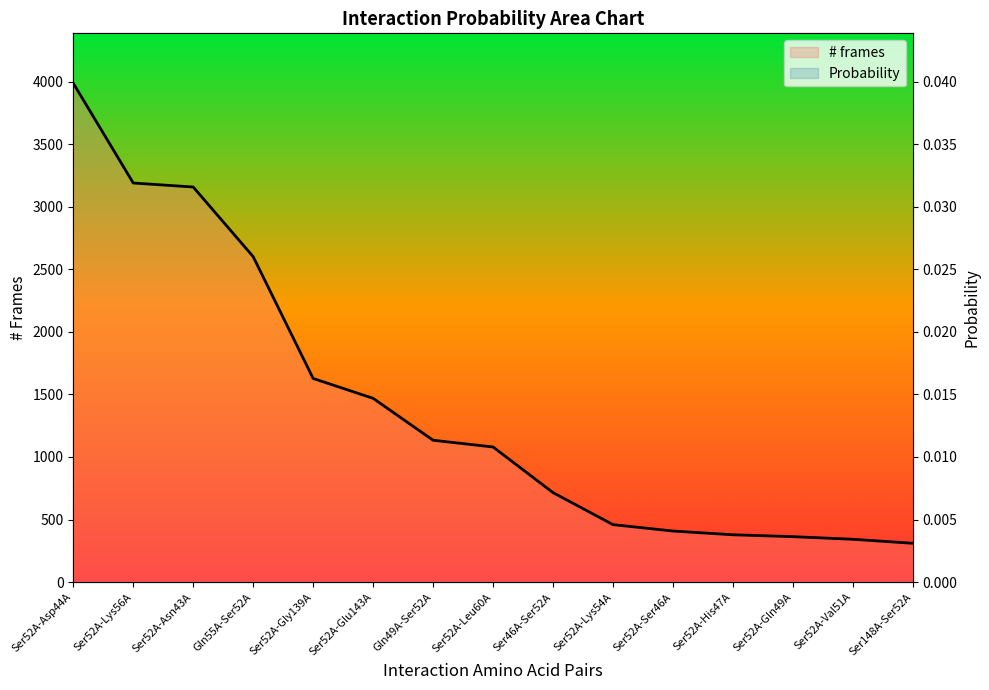

What is the difference between the # frames values at Gln55A-Ser52A and Ser52A-Gly139A?

974.0